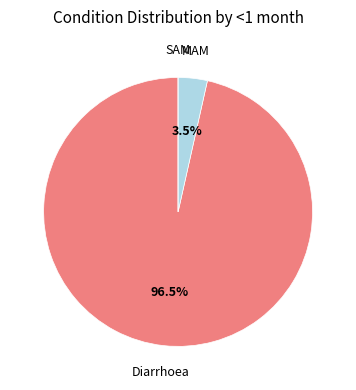

Is there any slice that represents more than half of the pie?

Yes